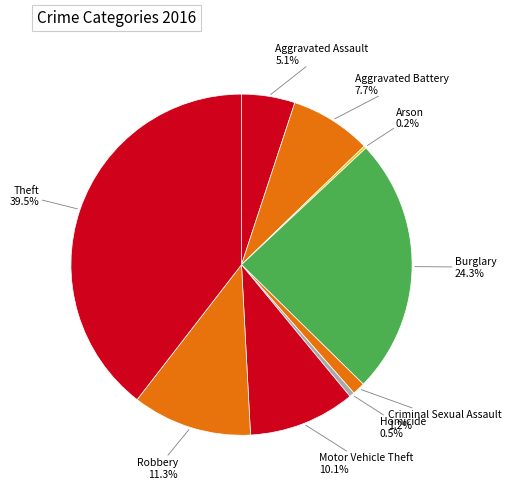

What is the total percentage of Criminal Sexual Assault and Aggravated Battery?

8.9%